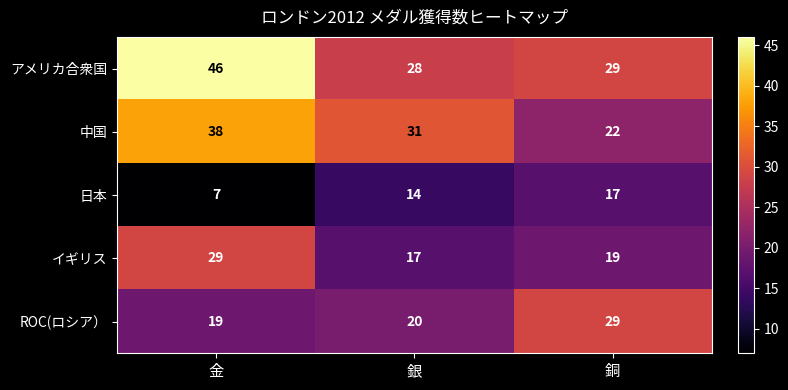

Reading left to right, transcribe all the data shown in this chart.

アメリカ合衆国: 46	28	29
中国: 38	31	22
日本: 7	14	17
イギリス: 29	17	19
ROC(ロシア）: 19	20	29